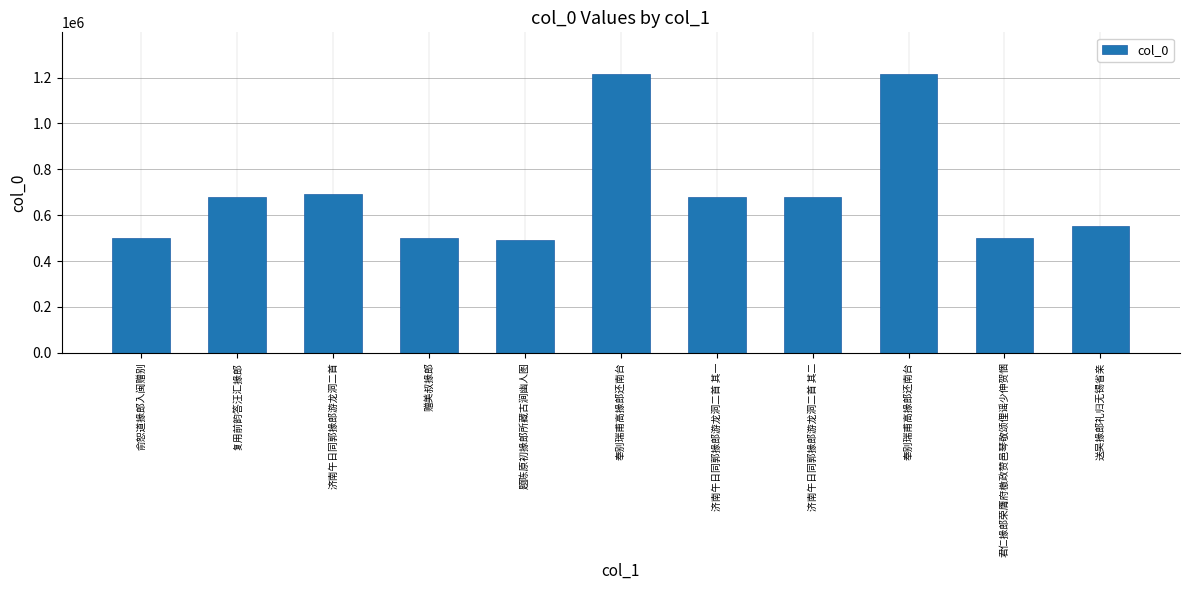

List the labels in order of value, largest first.

奉别瑞甫高掾郎还南台, 奉别瑞甫高掾郎还南台, 济南午日同郭掾郎游龙洞二首, 济南午日同郭掾郎游龙洞二首 其二, 济南午日同郭掾郎游龙洞二首 其一, 复用前韵答汪汇掾郎, 送吴掾郎礼归无锡省亲, 俞恕道掾郎入闽赠别, 君仁掾郎荣膺府檄政赞邑琴敬颂俚谣少伸贺悃, 赠美叔掾郎, 题陈原初掾郎所藏古涧幽人图